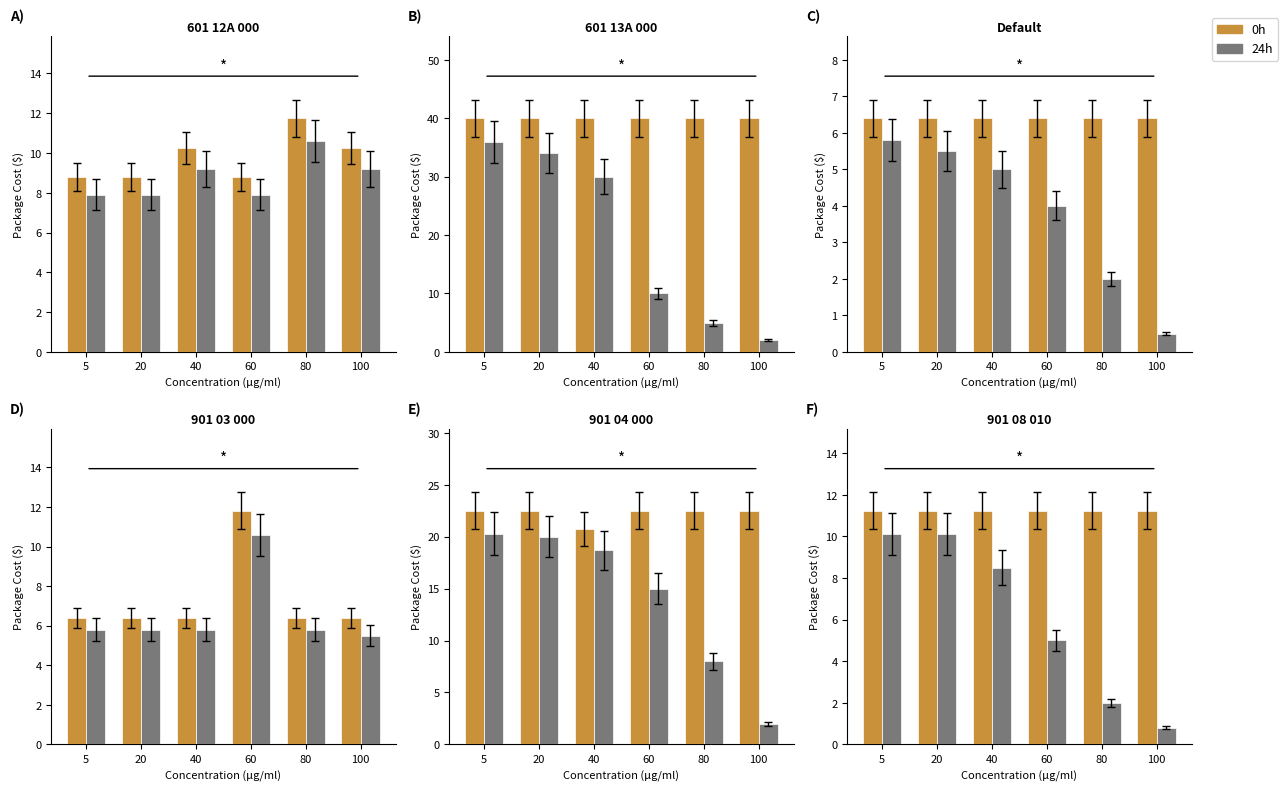

The value of 0h at 40 is 11.2. True or false?

True